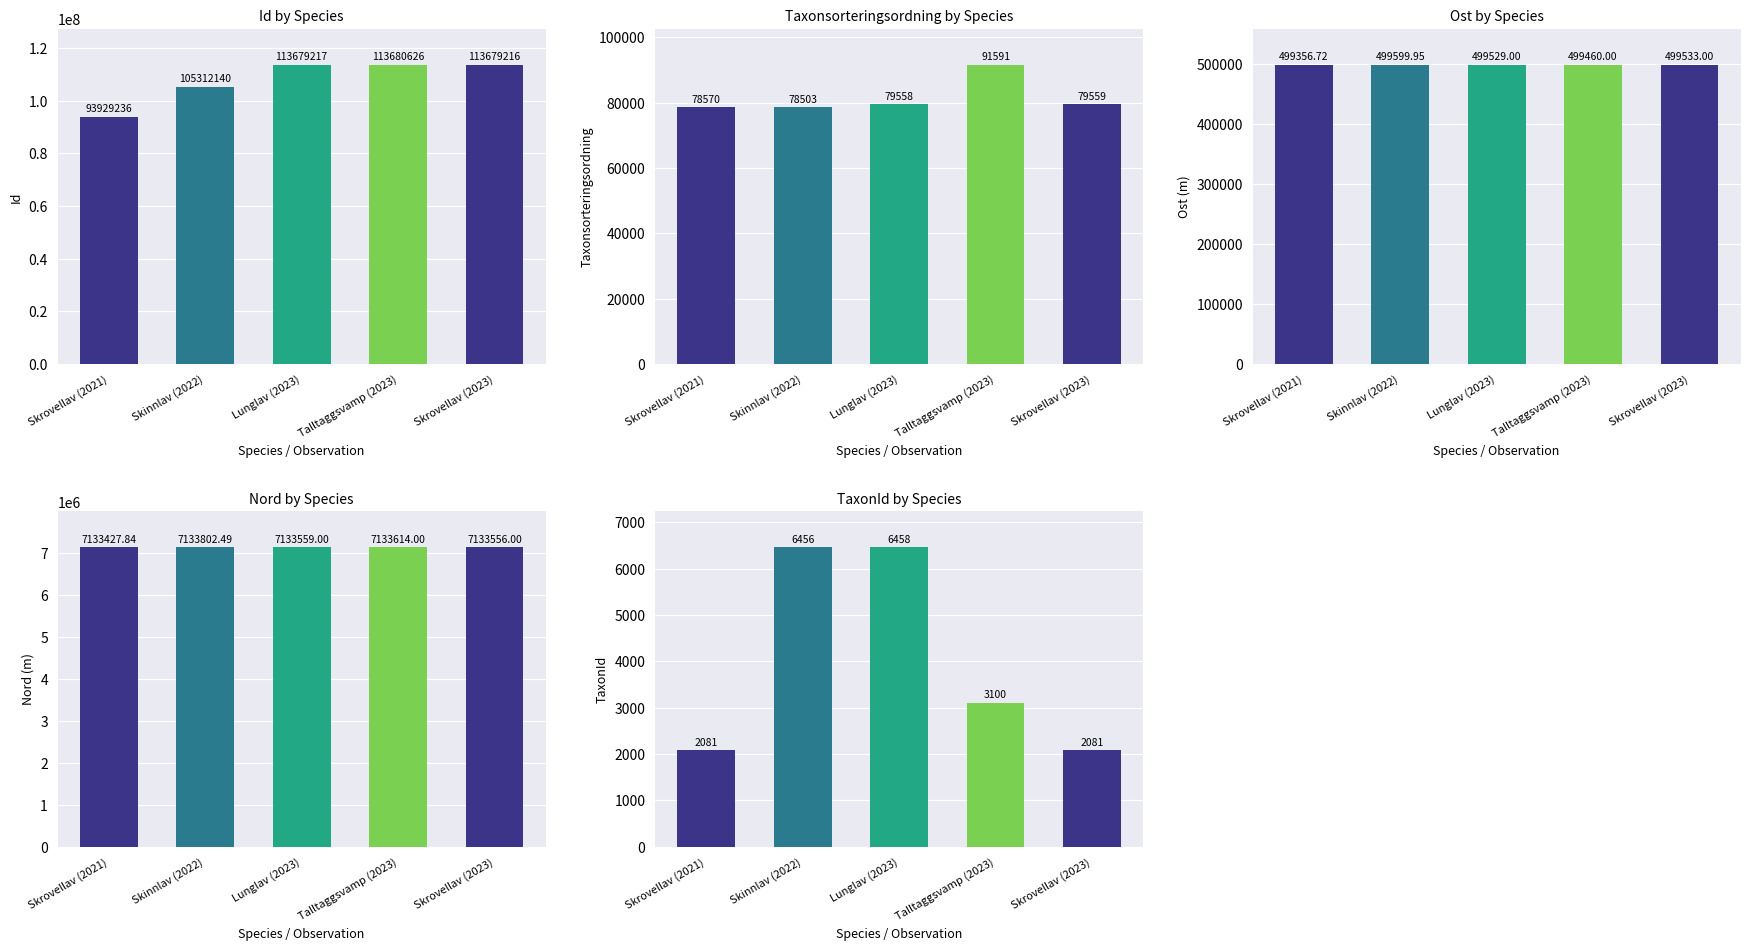

True or false: Nord has a value of 2664187.1 at Lunglav (2023).

False